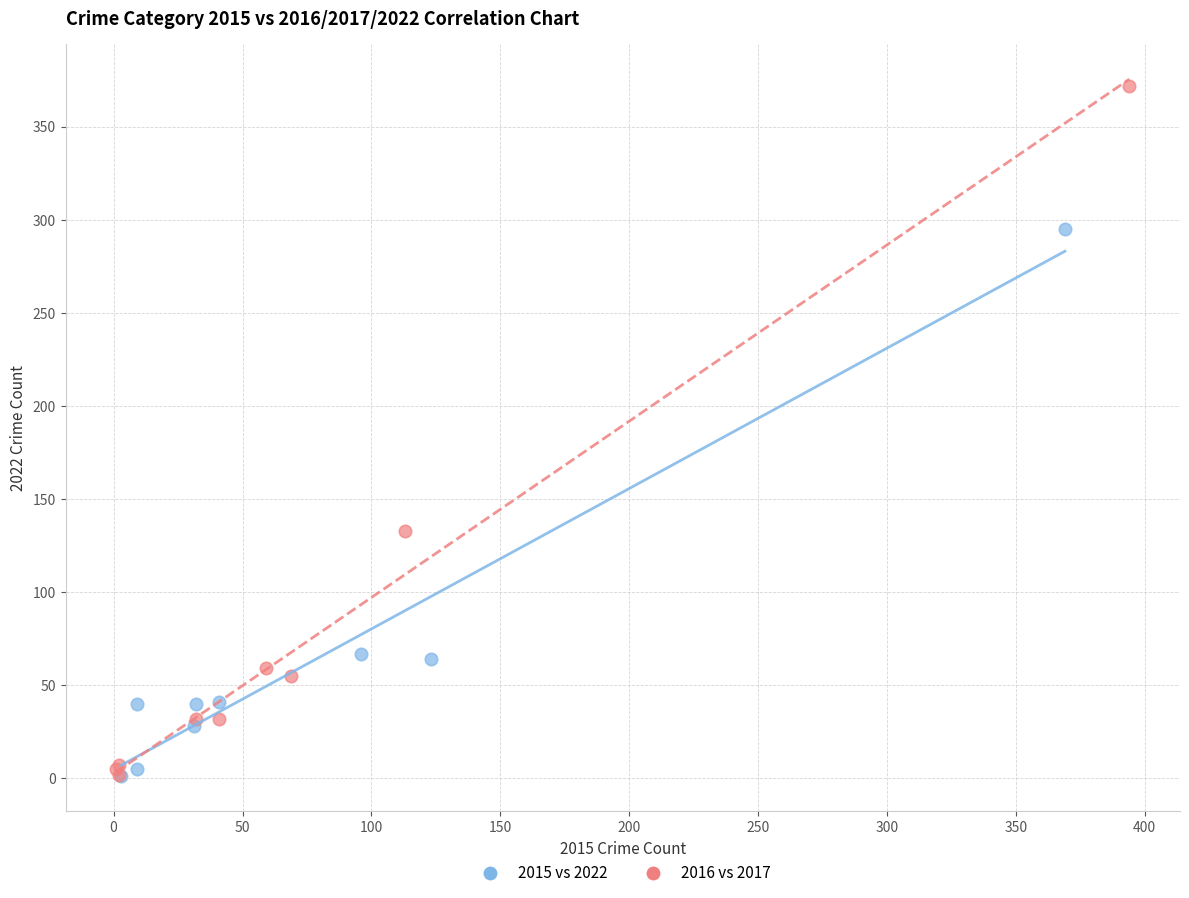

Which series reaches the maximum Y coordinate?

2016 vs 2017